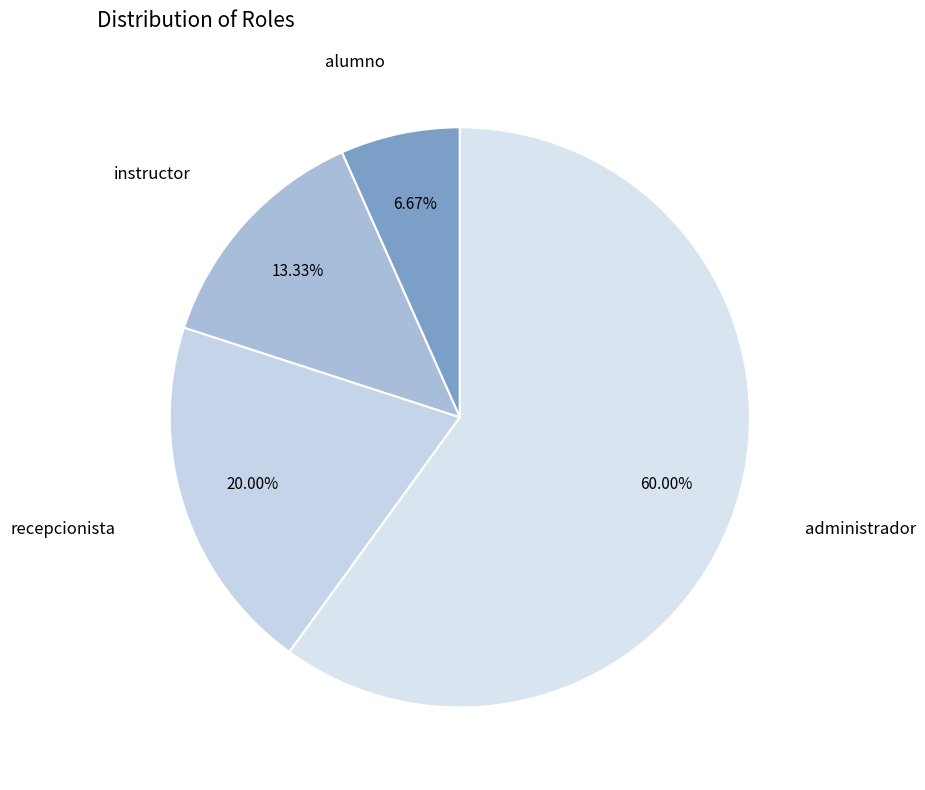

True or false: alumno accounts for 1% of the total.

False